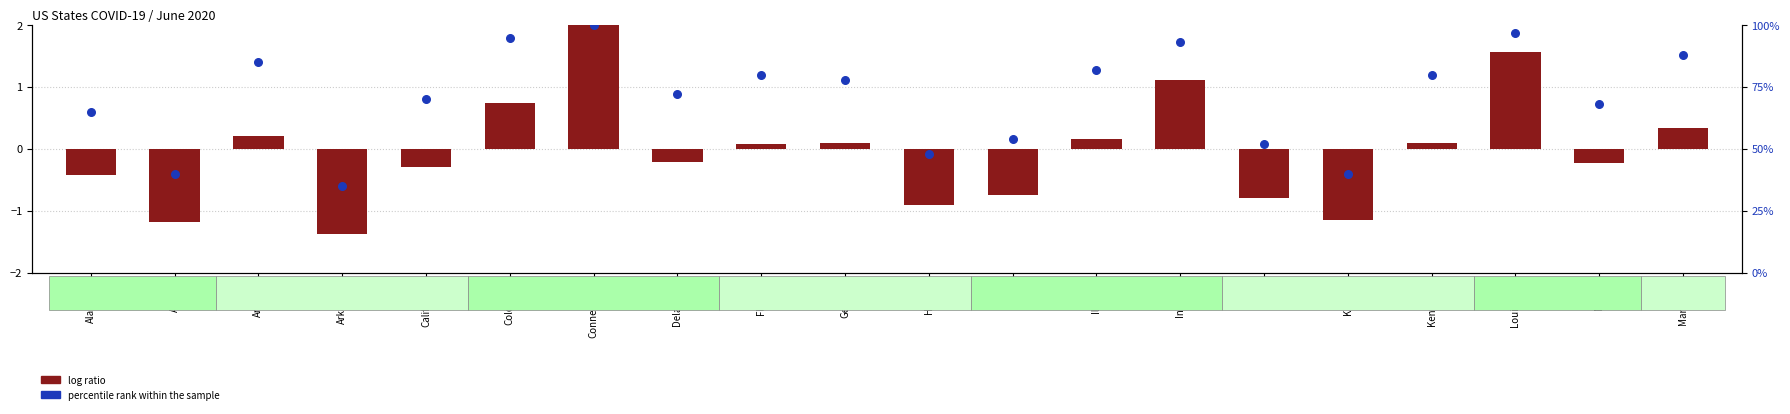

Which series has the largest total across all categories?

percentile rank within the sample